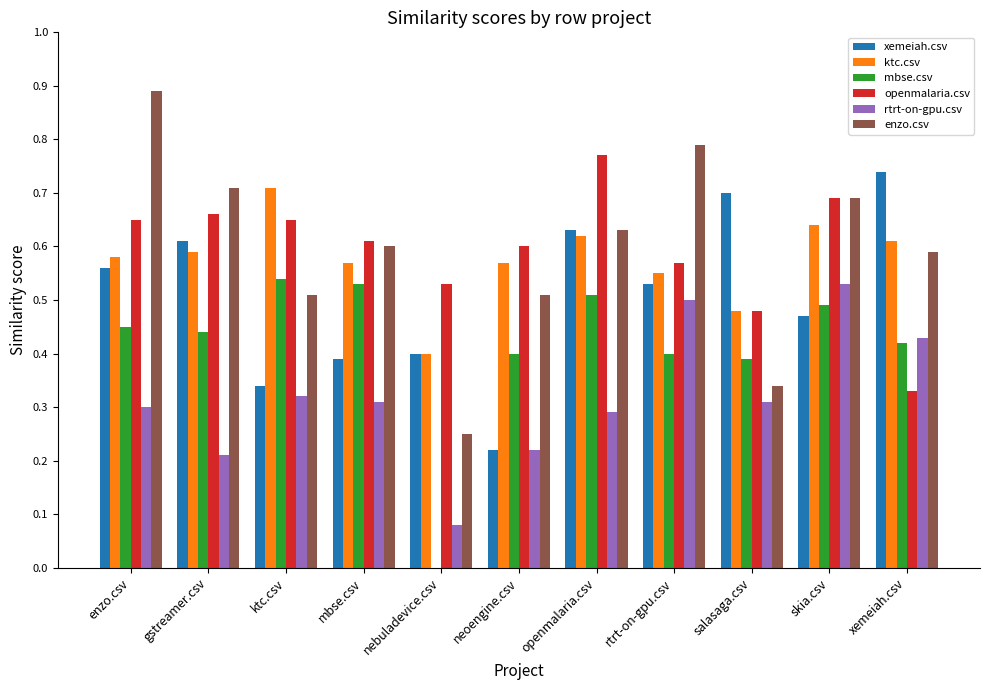

What is the total value across all series at gstreamer.csv?

3.2